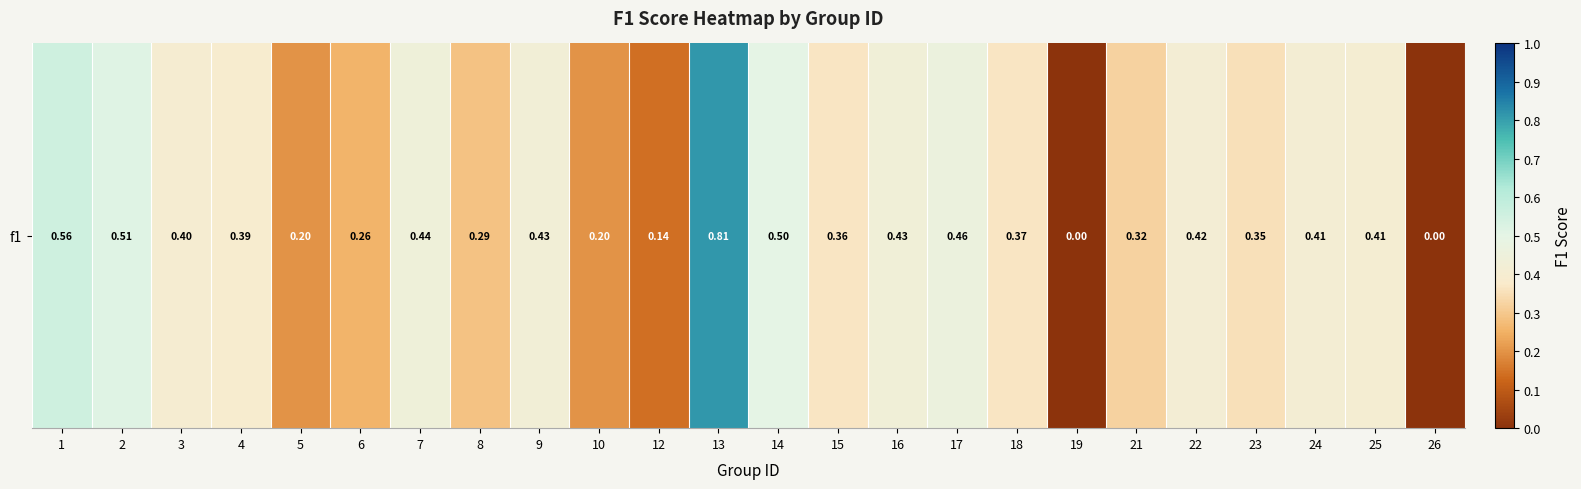

How many values are above zero?

22